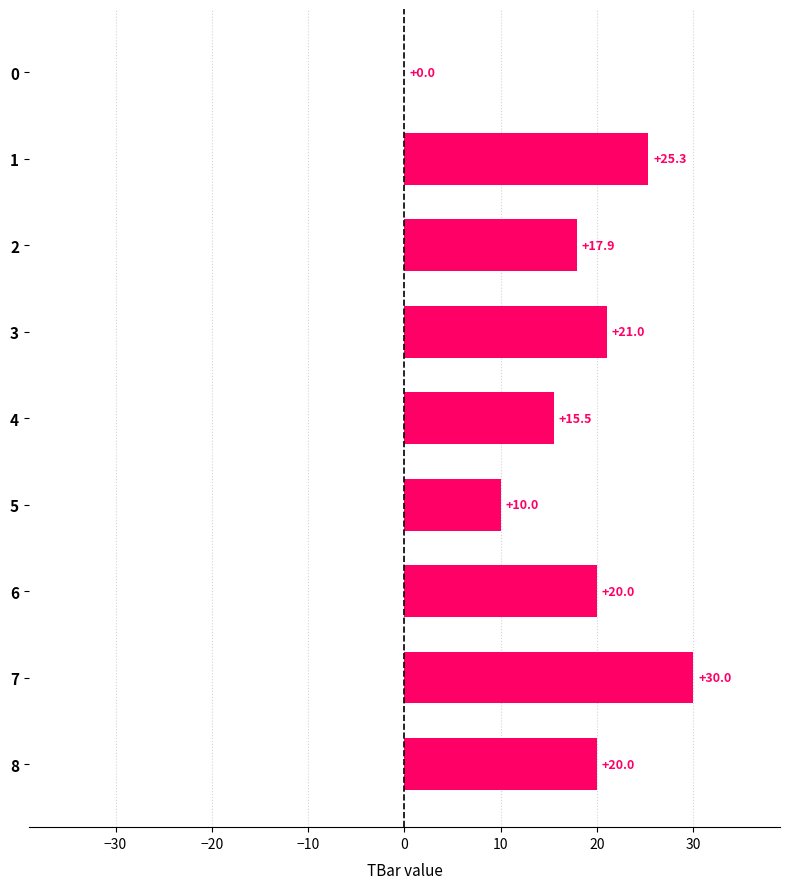

What is the ratio of the value at 7 to the value at 6?

1.5